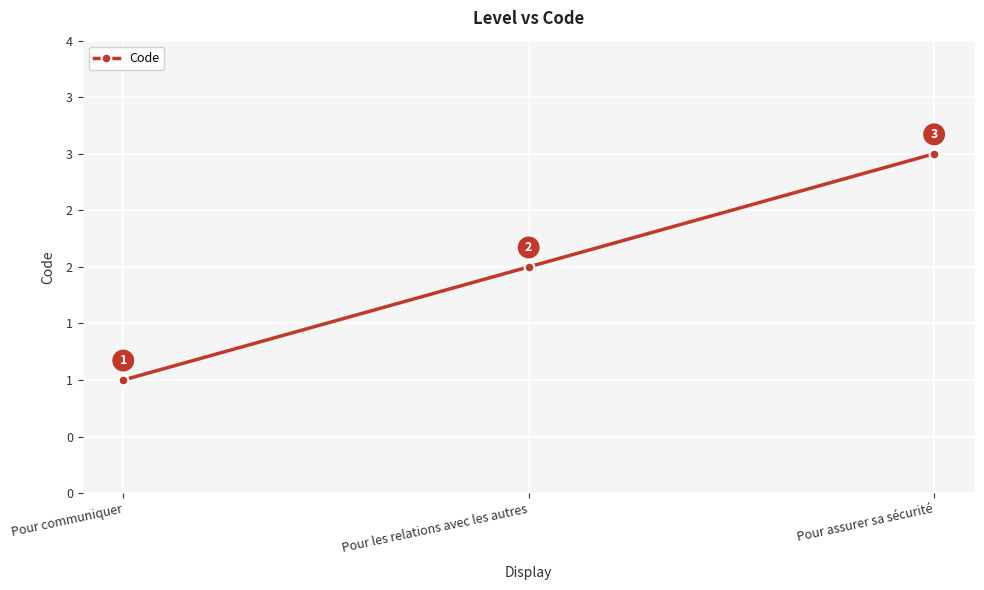

What is the change in value from Pour les relations avec les autres to Pour assurer sa sécurité?

+1